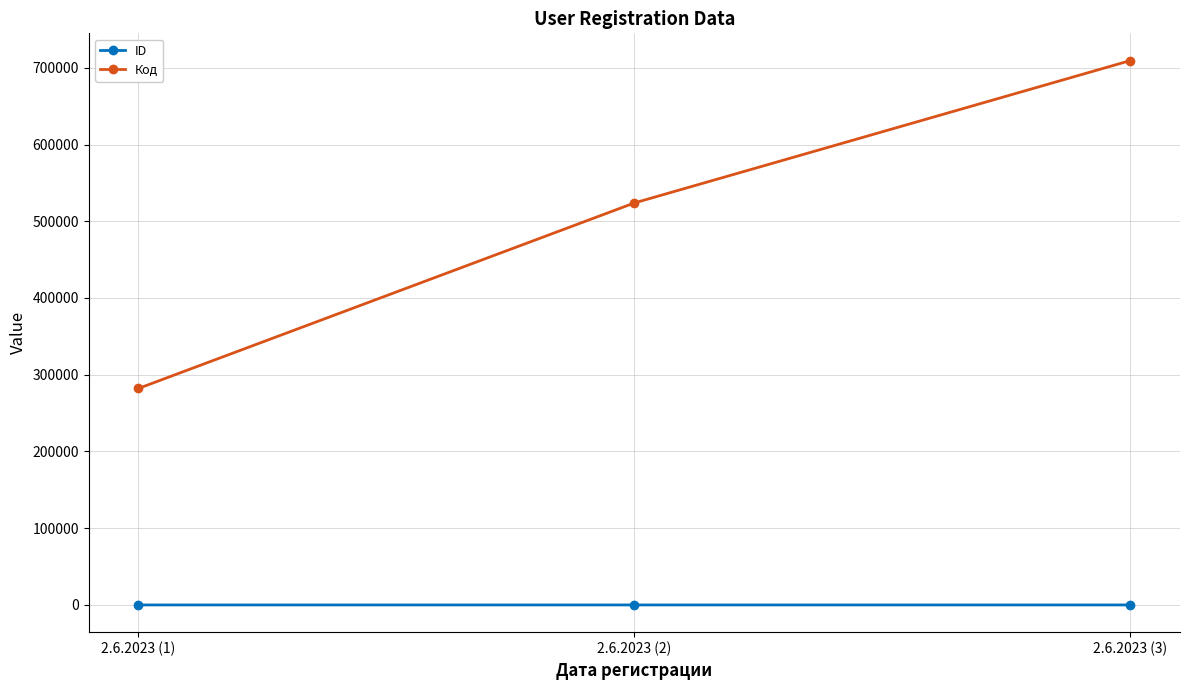

List the labels in order of Код value, smallest first.

2.6.2023 (1), 2.6.2023 (2), 2.6.2023 (3)